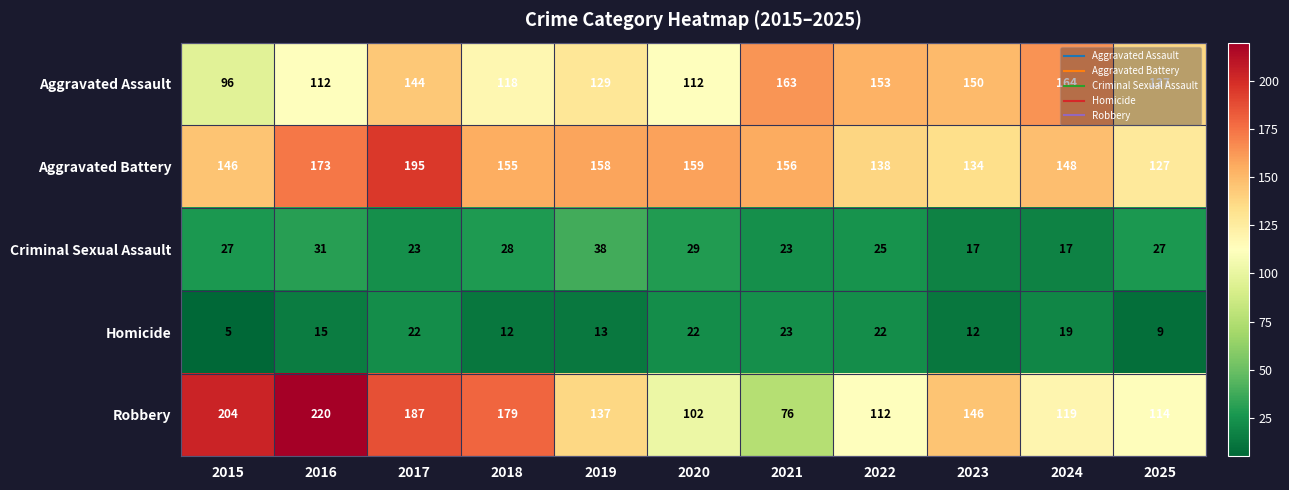

True or false: Robbery has a value of 112 at 2022.

True